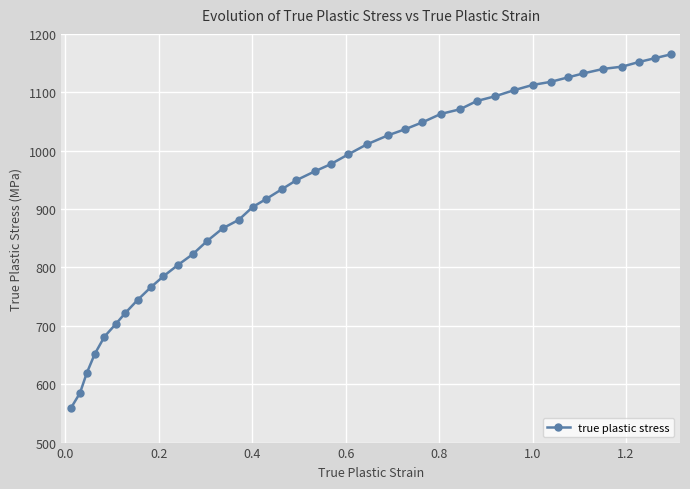

What is the value of the 30th point from the left?

1093.0